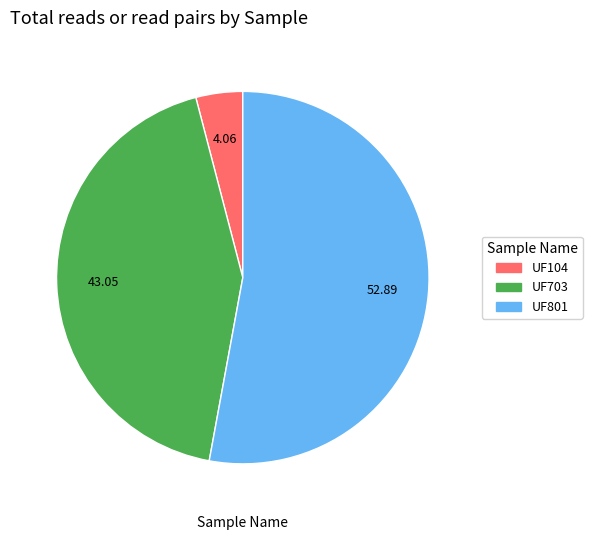

How many segments does this pie chart have?

3